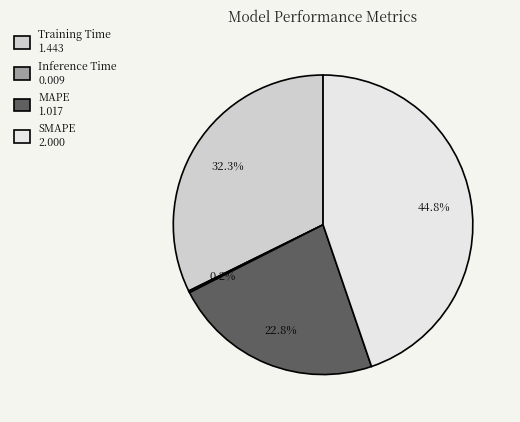

Which category has the biggest portion of the pie?

SMAPE